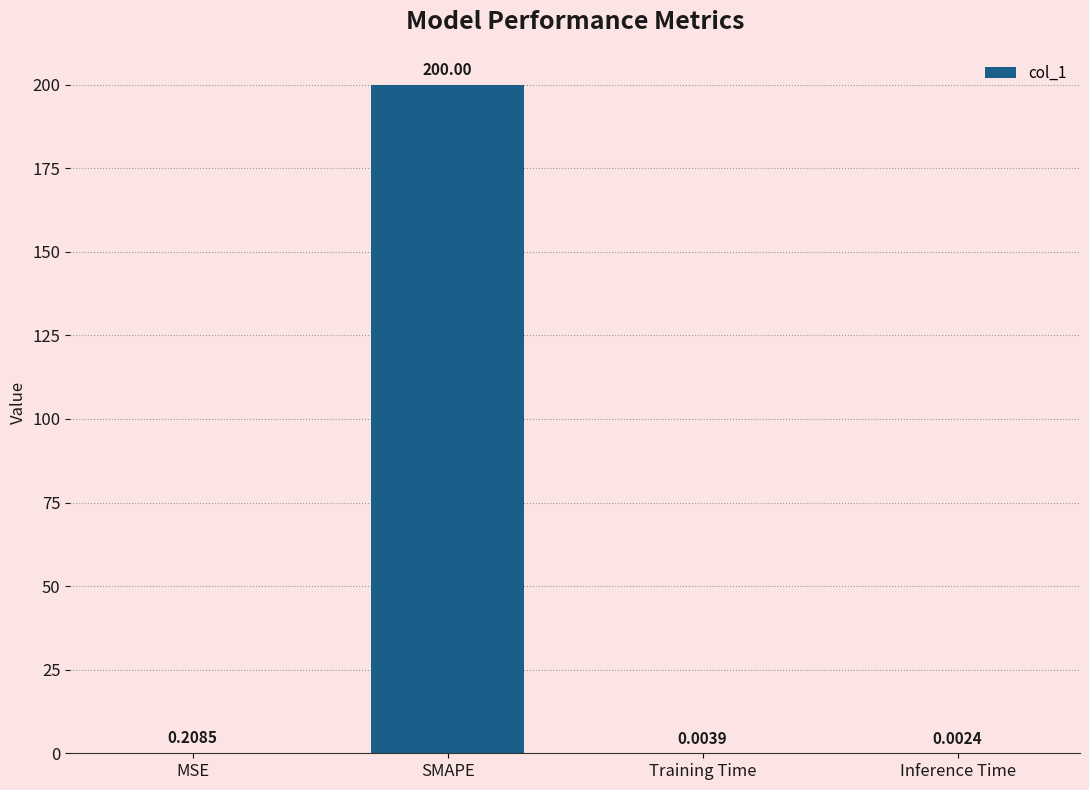

What is the sum of all values?

200.2